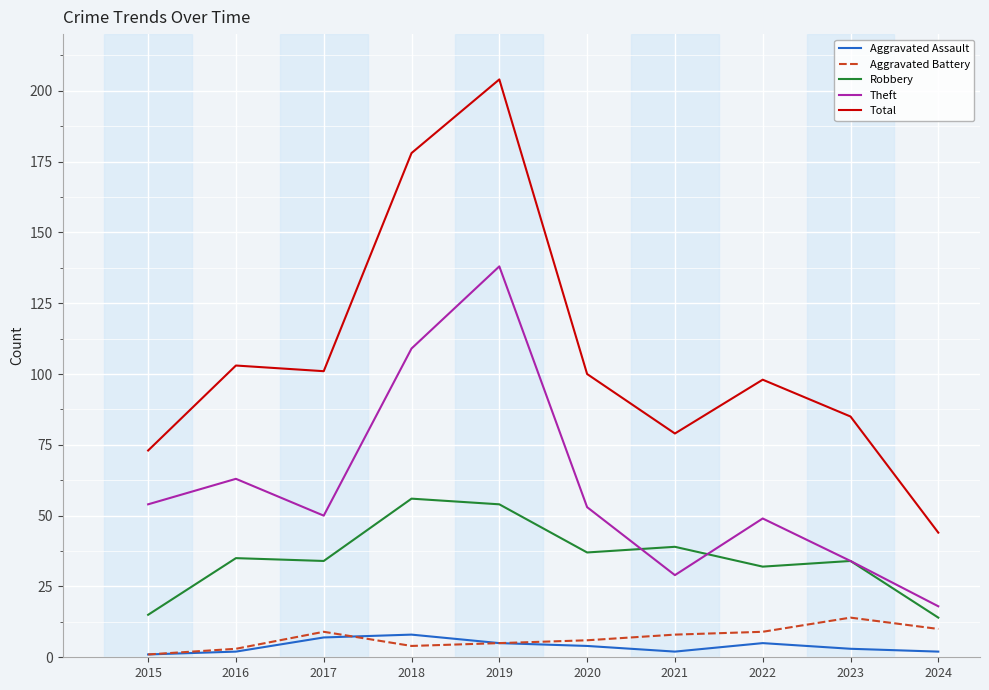

True or false: Aggravated Assault and Robbery cross at least once.

False